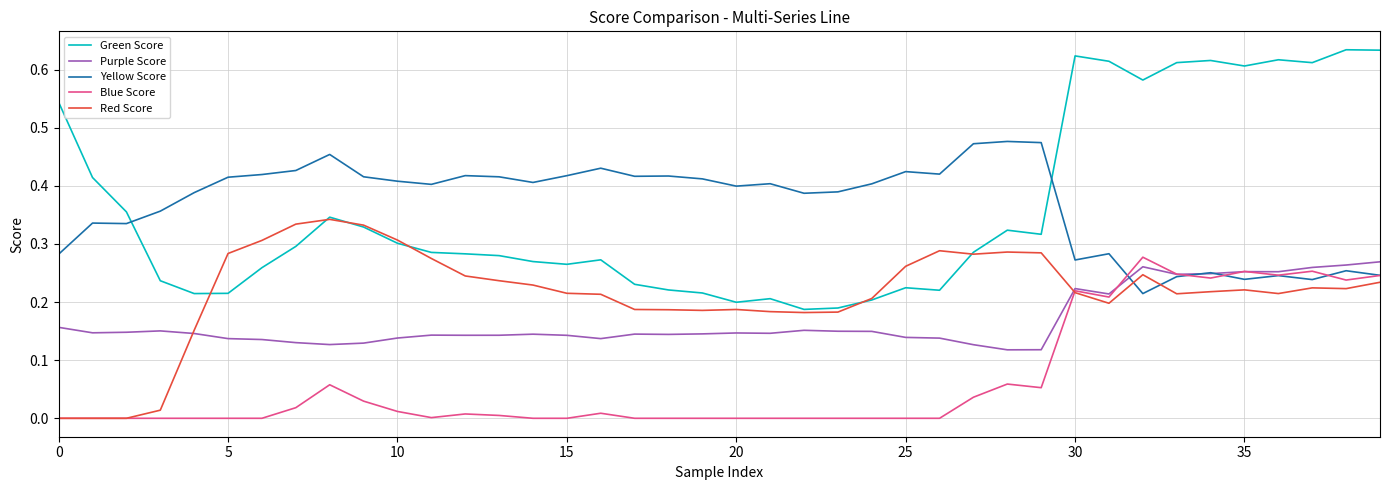

Which series has the widest spread of values?

Green Score